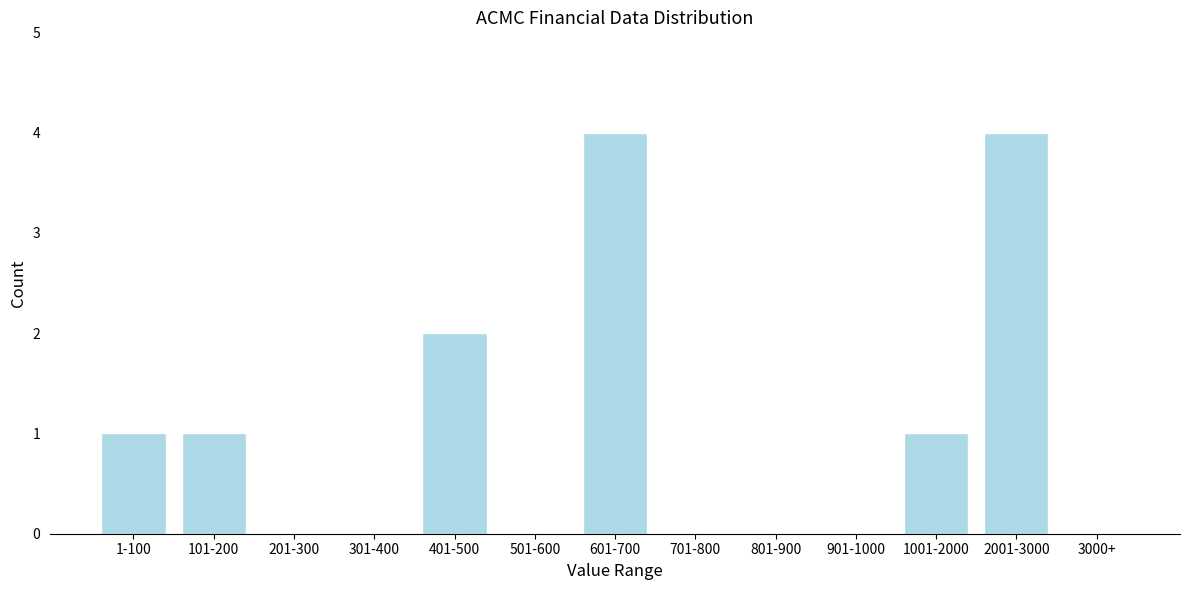

Reading left to right, transcribe all the data shown in this chart.

1-100=1	101-200=1	201-300=0	301-400=0	401-500=2	501-600=0	601-700=4	701-800=0	801-900=0	901-1000=0	1001-2000=1	2001-3000=4	3000+=0